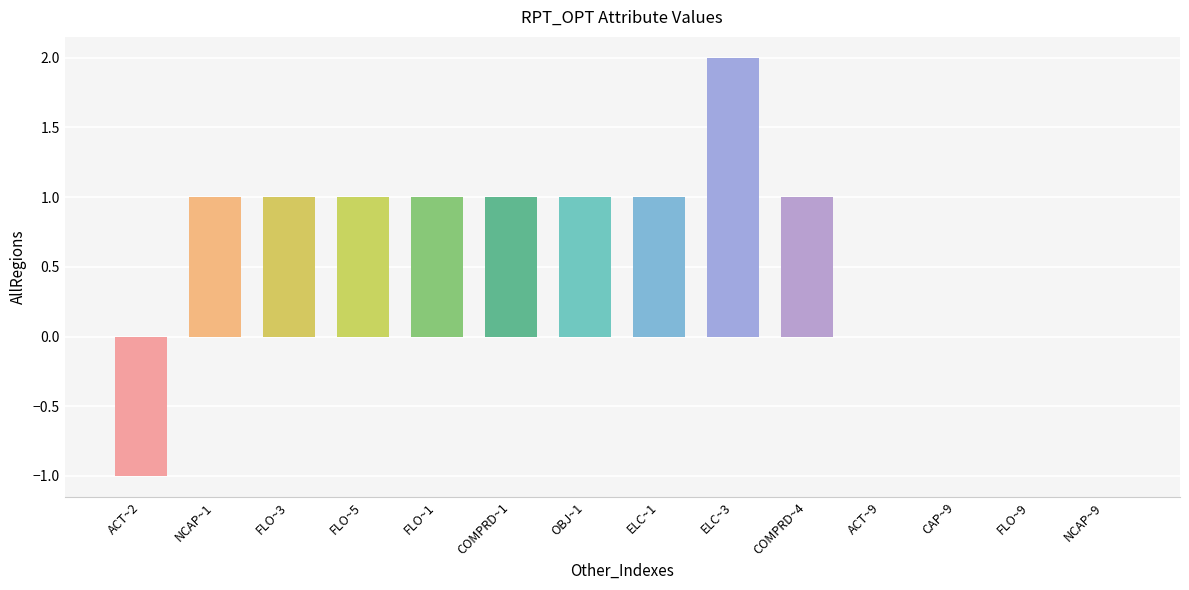

Read the value at COMPRD~4.

1.0